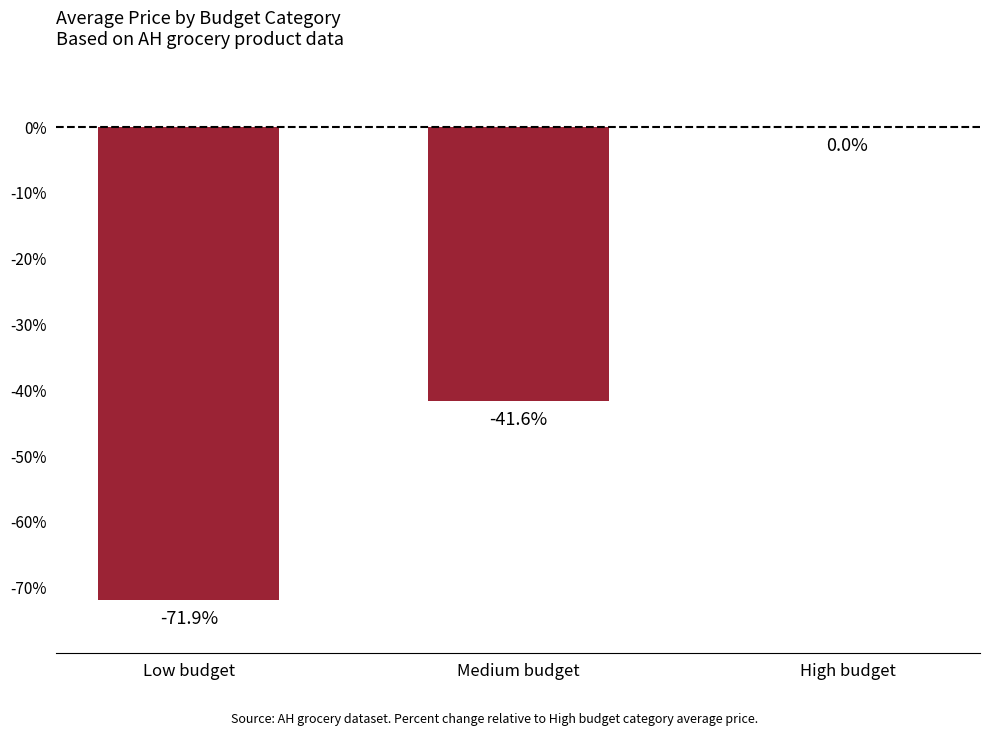

Where does the data first go above -41?

High budget